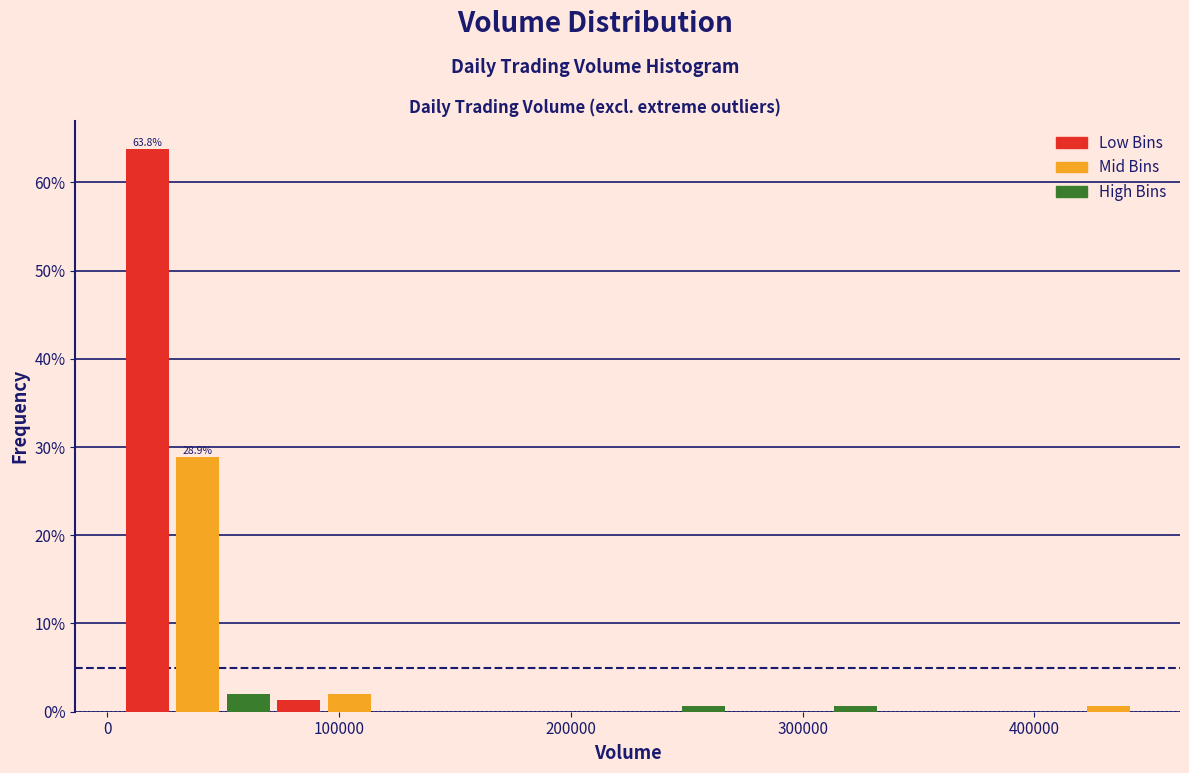

Read against the x-axis, roughly where is the centre of the tallest bar?

20000